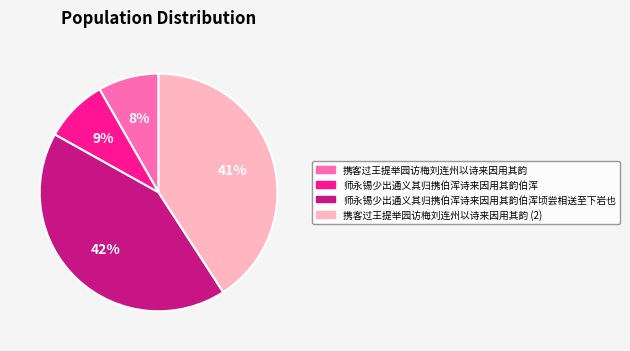

Is it true that 携客过王提举园访梅刘连州以诗来因用其韵 is 1% of the pie?

False